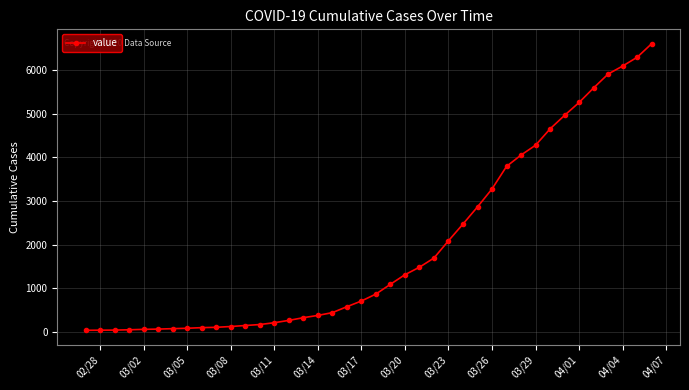

What is the difference between the maximum and second lowest values?

6560